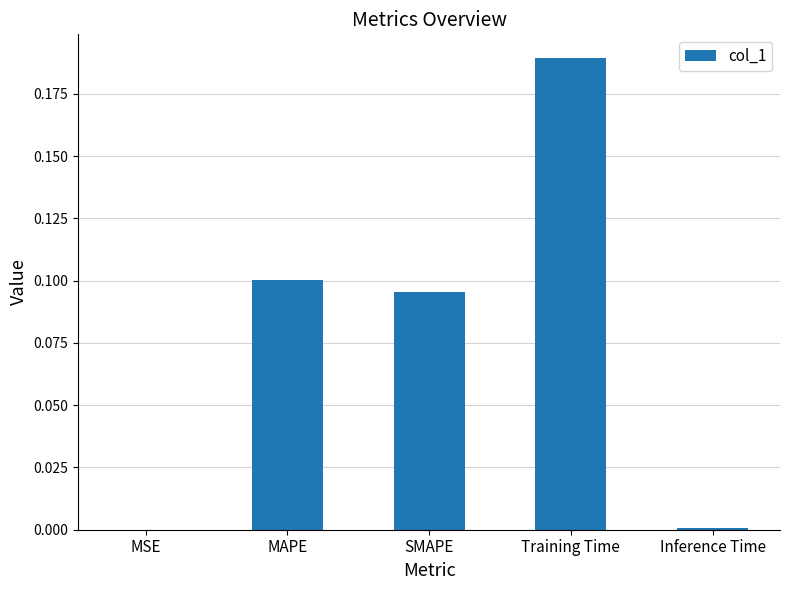

What is the change in value from SMAPE to Training Time?

+0.1